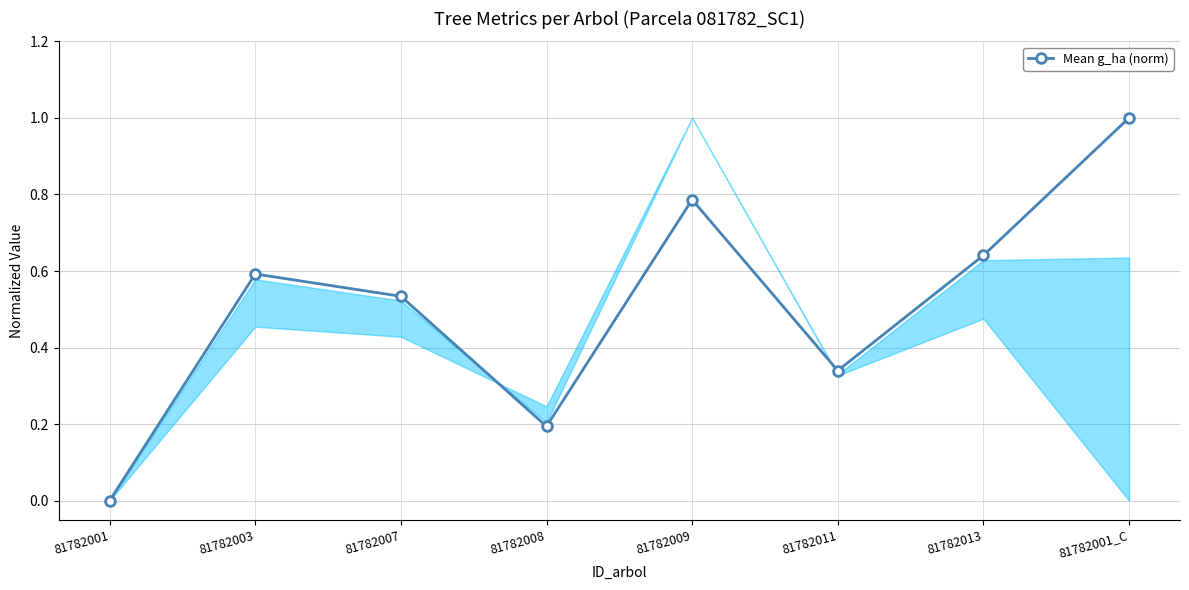

What is the label of the 5th point from the left?

81782009